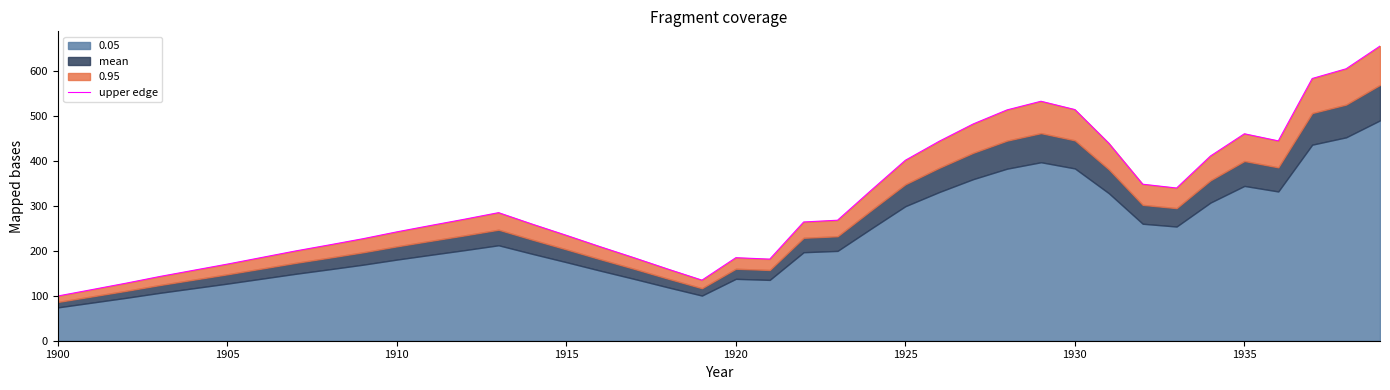

At which category does the chart reach its minimum across all series?

1900